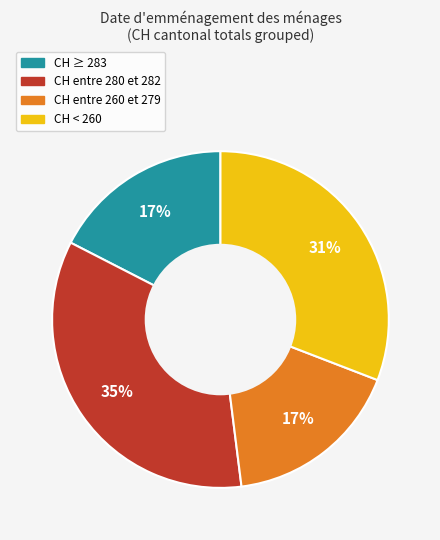

To the nearest percent, what is the average slice percentage?

25%